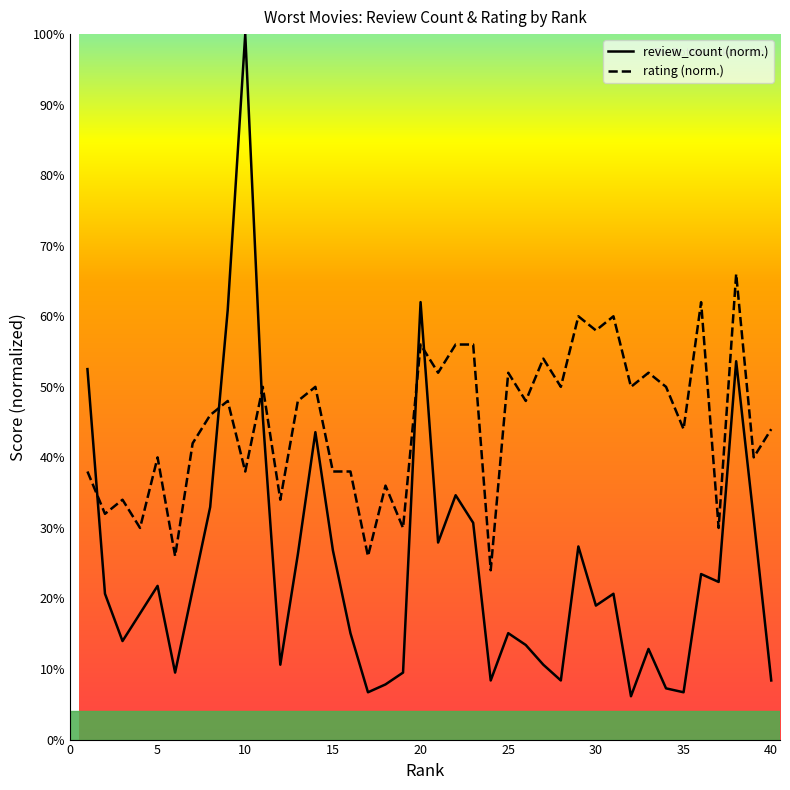

Which series changed the most between 16 and 30?

rating